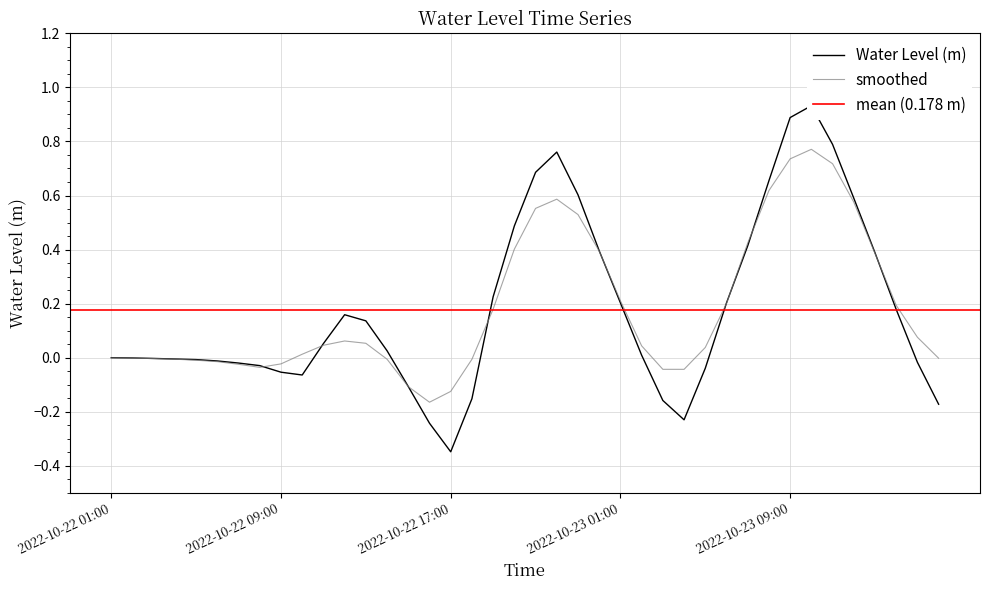

Reading left to right, what are all the values shown in this chart?

-0.0	-0.0	-0.0	-0.0	-0.0	-0.0	-0.0	-0.0	-0.1	-0.1	0.1	0.2	0.1	0.0	-0.1	-0.2	-0.3	-0.2	0.2	0.5	0.7	0.8	0.6	0.4	0.2	0.0	-0.2	-0.2	-0.0	0.2	0.4	0.7	0.9	0.9	0.8	0.6	0.4	0.2	-0.0	-0.2